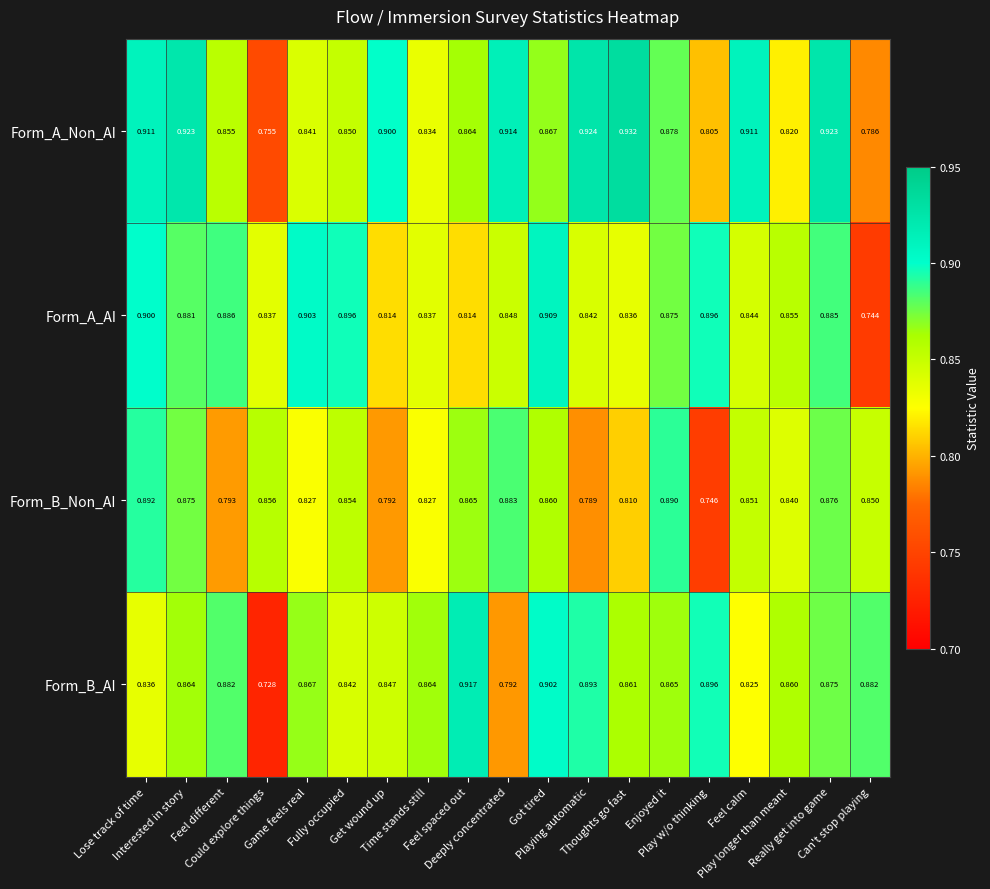

What is the total value across all series at Enjoyed it?

3.5